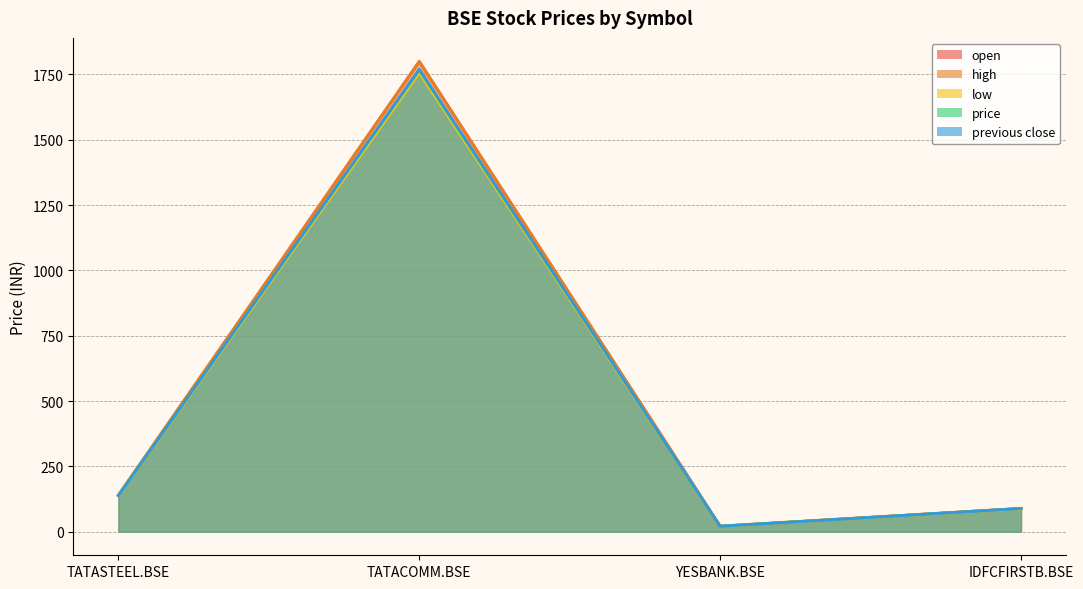

Is the value of high at TATACOMM.BSE greater than the value of previous close at IDFCFIRSTB.BSE?

Yes